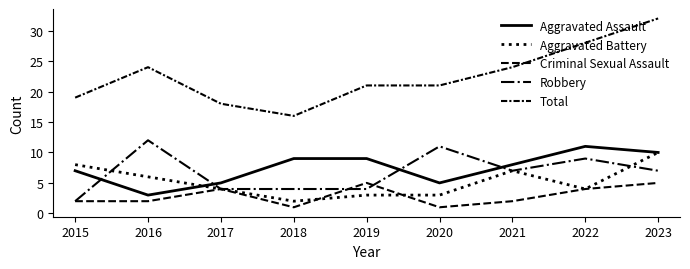

Does the chart display data point markers on the line(s)?

No